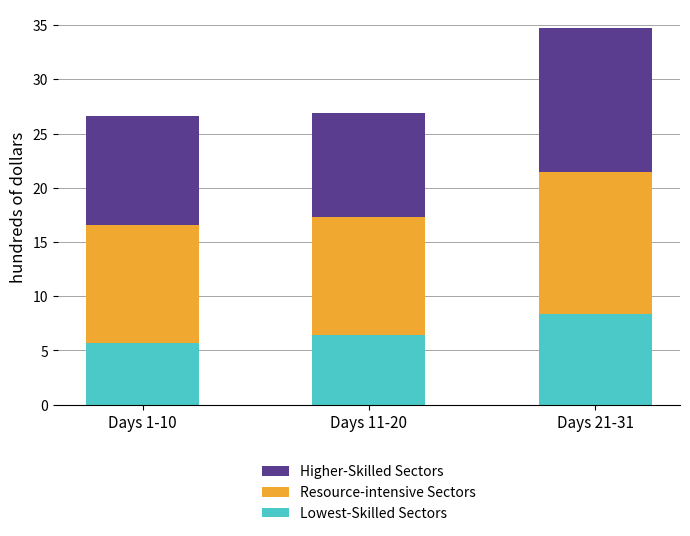

Is it true that Lowest-Skilled Sectors equals 5.7 at Days 1-10?

True